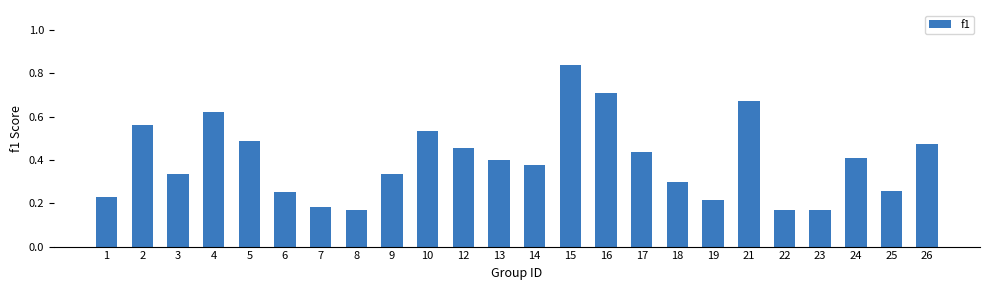

How many values are between 0 and 1?

24